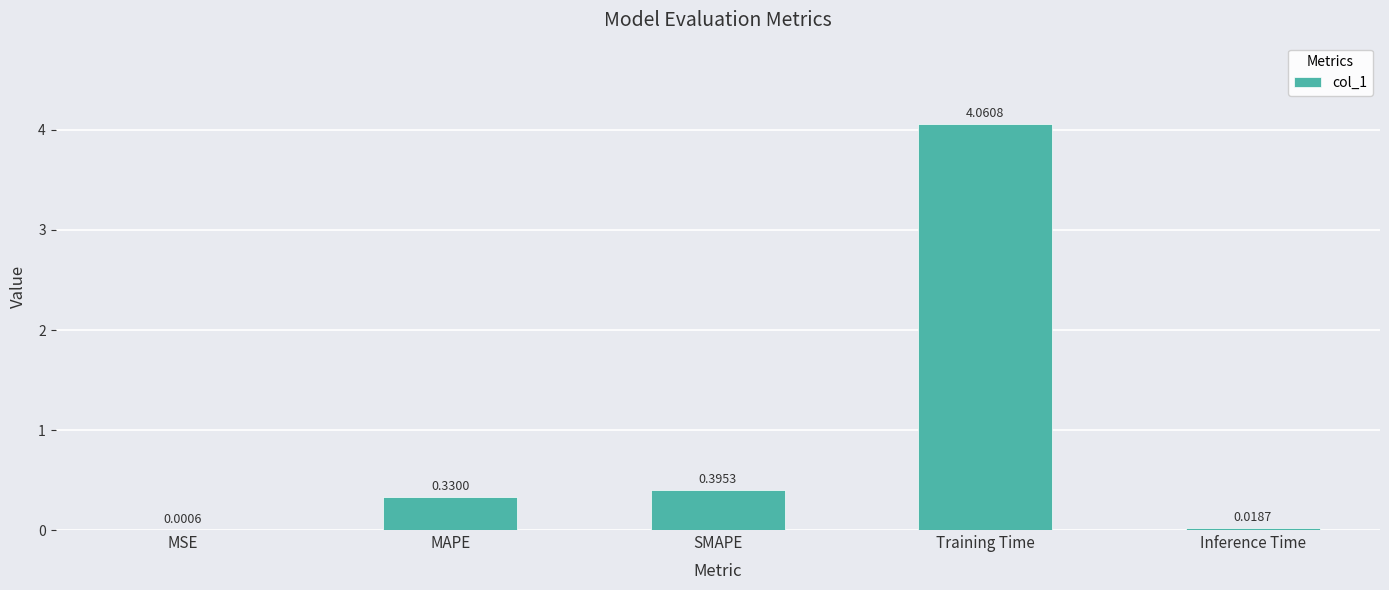

At which label is the value closest to 2?

SMAPE